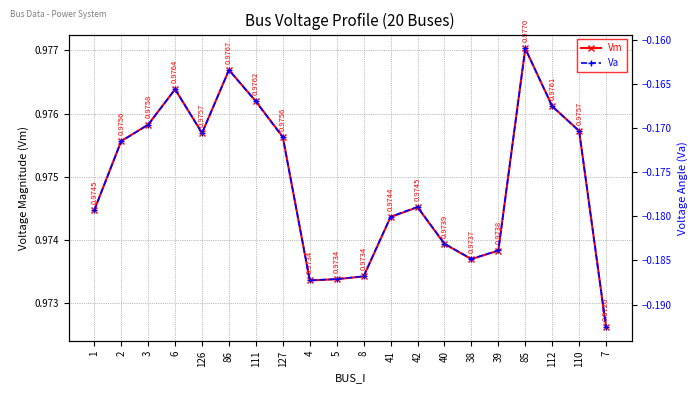

List the labels in order of Va value, largest first.

85, 86, 6, 111, 112, 3, 110, 126, 127, 2, 42, 1, 41, 40, 39, 38, 8, 5, 4, 7